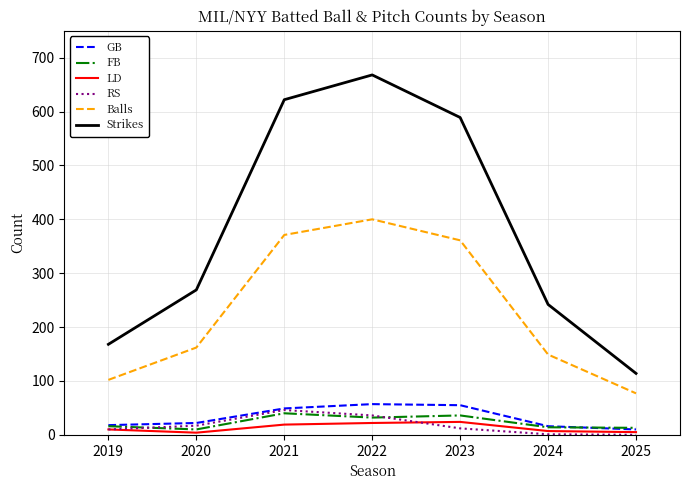

At how many categories does at least one series exceed 450?

3